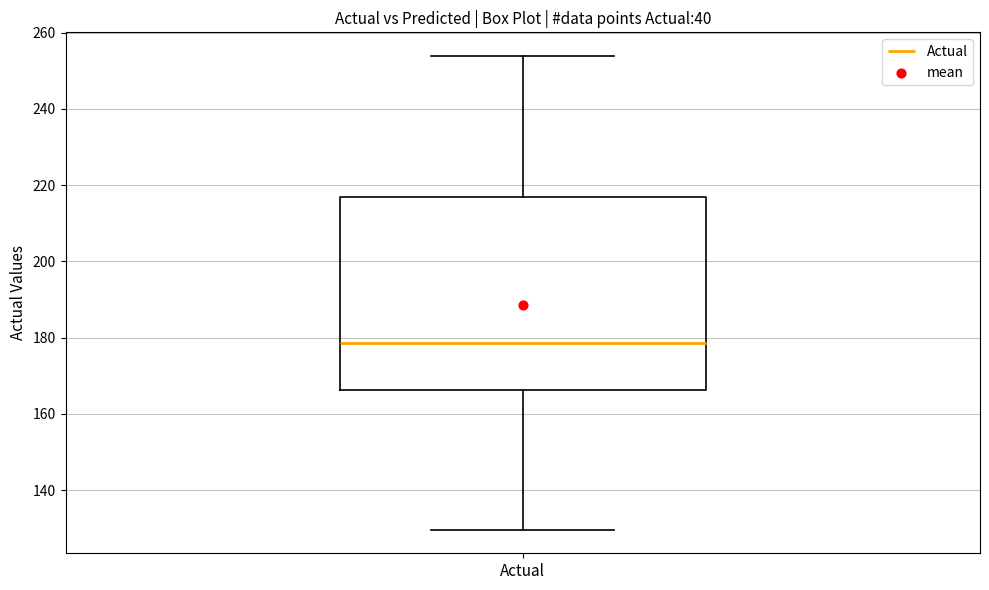

Where does the median line of the box for Actual sit on the y-axis? The values are not printed on the chart, so give them approximately, as read against the axis.

178